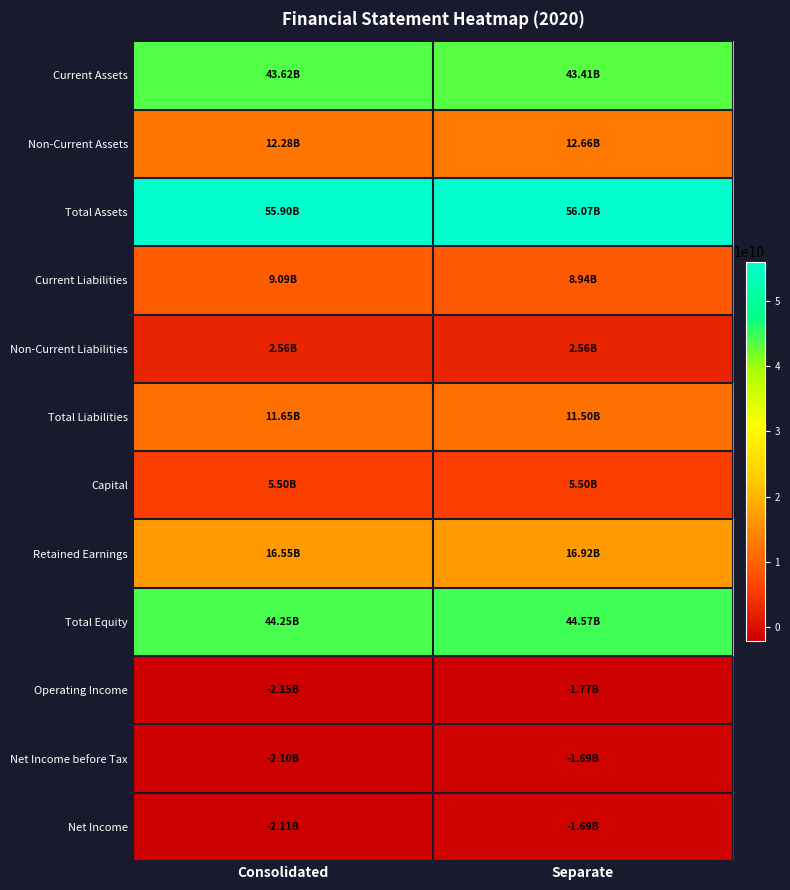

Which series has the largest total across all categories?

Total Assets